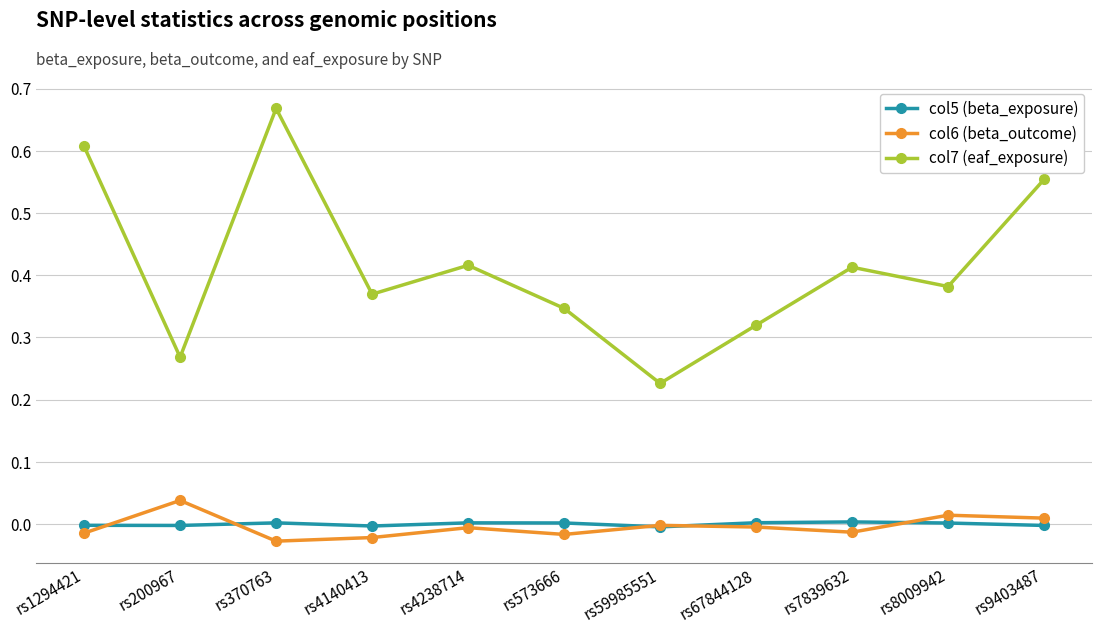

Which series has the widest spread of values?

col7 (eaf_exposure)